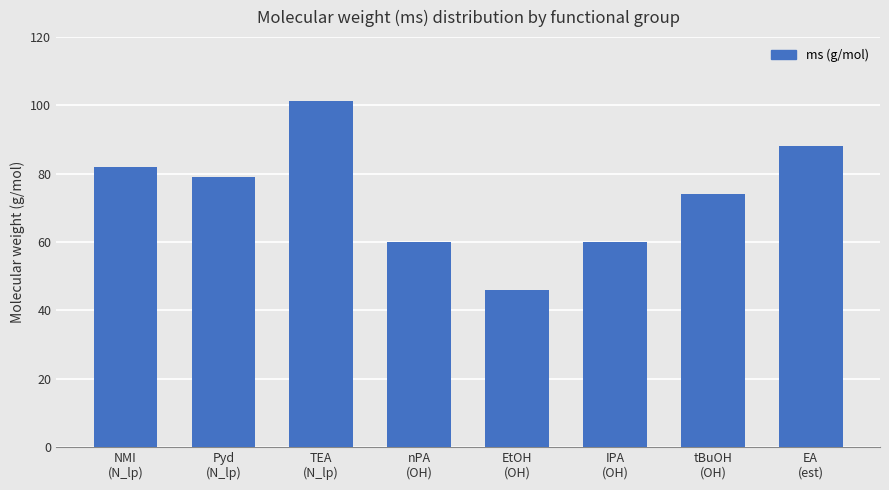

Does the chart contain any negative values?

No